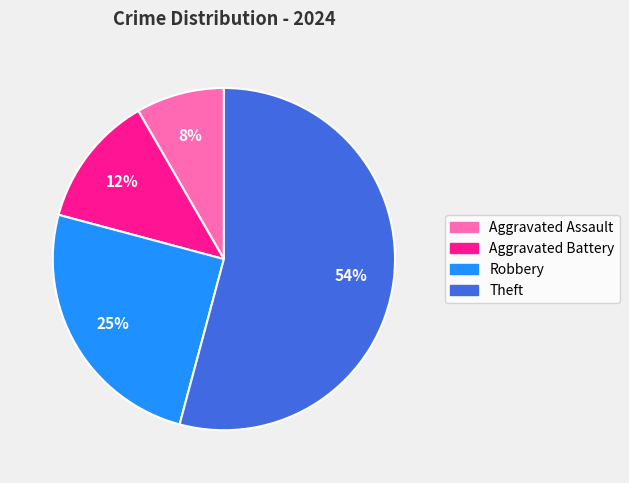

Rank the categories by value from highest to lowest.

Theft, Robbery, Aggravated Battery, Aggravated Assault